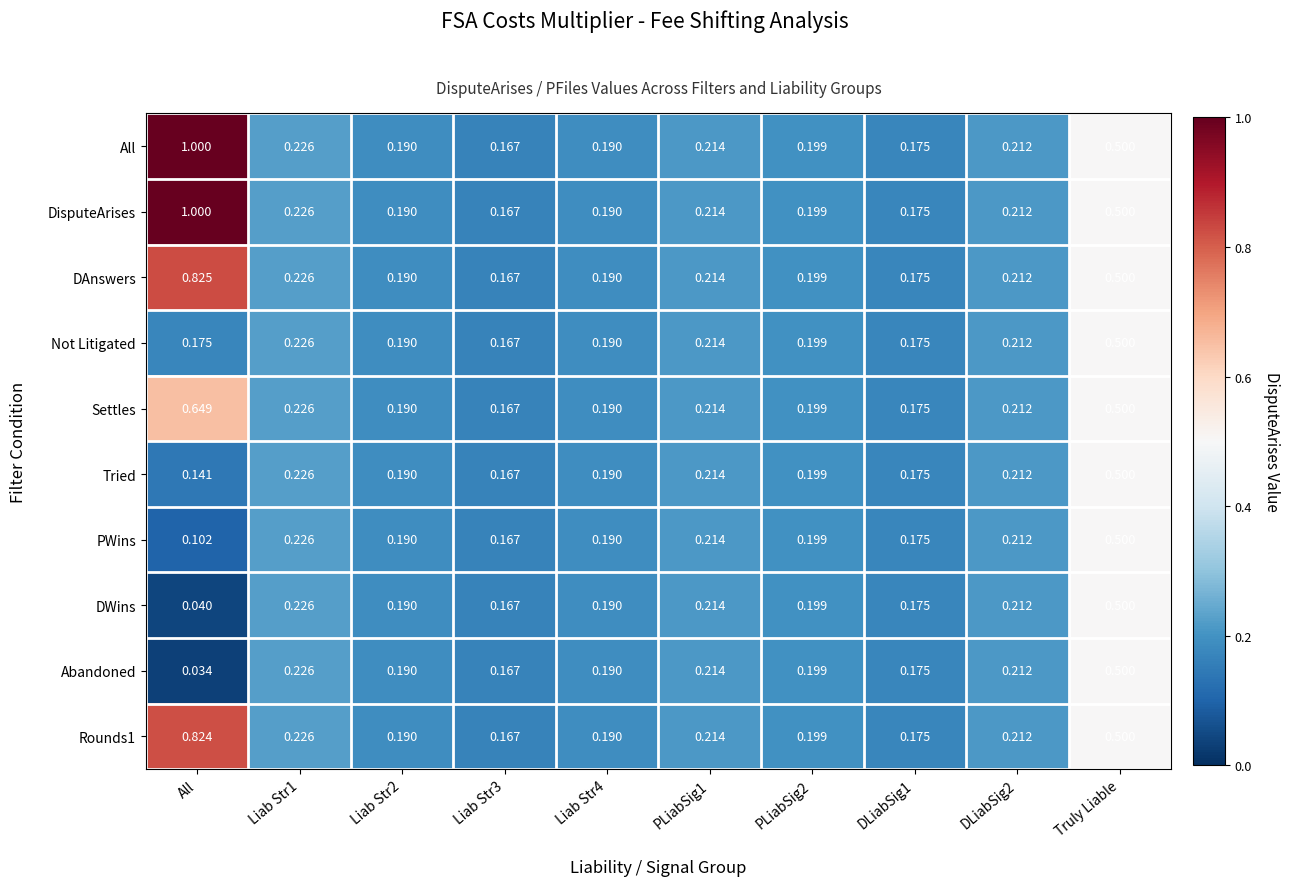

At which label is Tried closest to 0?

All